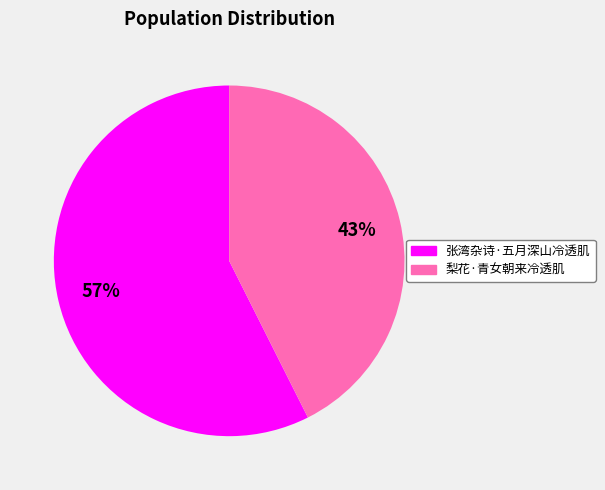

Rank the categories by value from lowest to highest.

梨花·青女朝来冷透肌, 张湾杂诗·五月深山冷透肌